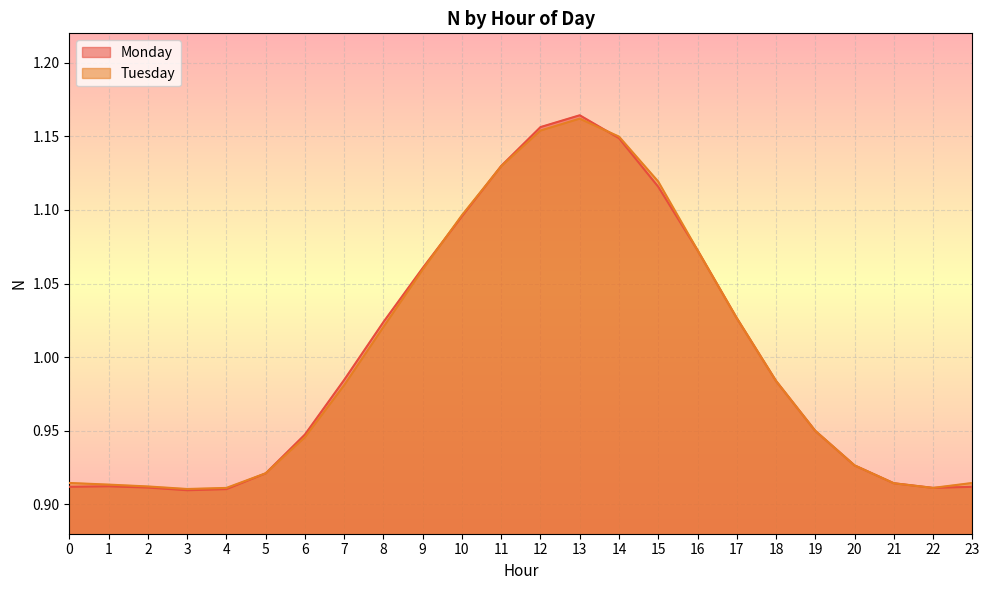

How many times do Tuesday and Monday cross each other?

4